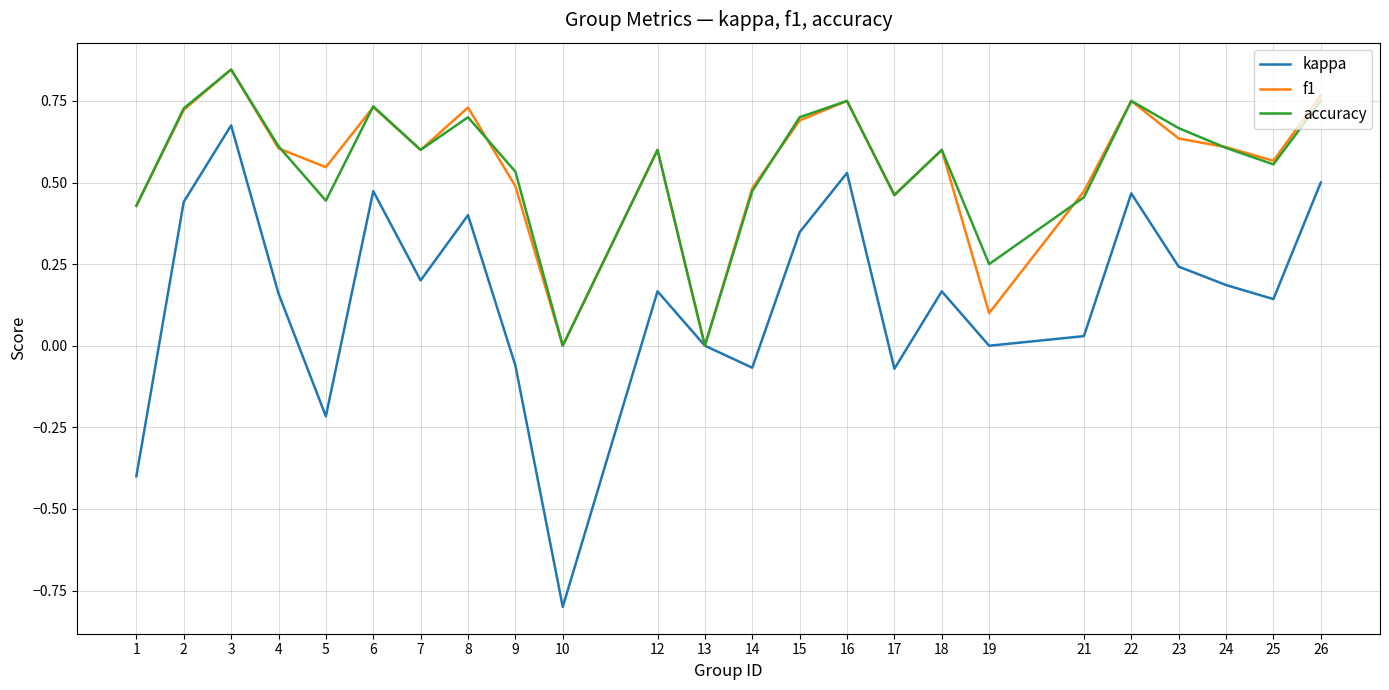

What is the total value across all series at 17?

0.9